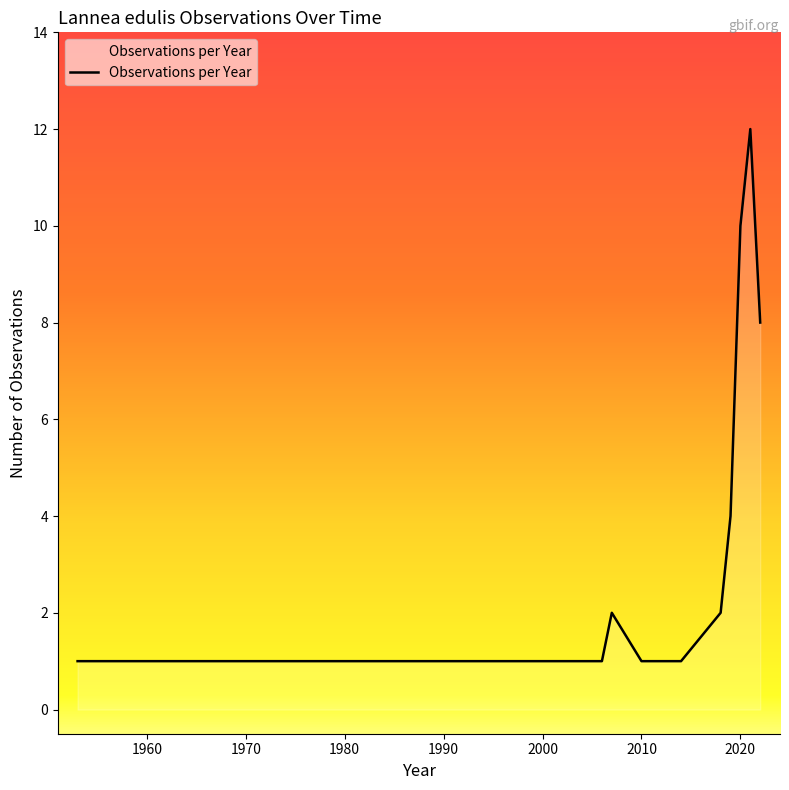

How many lines are shown in the chart?

1